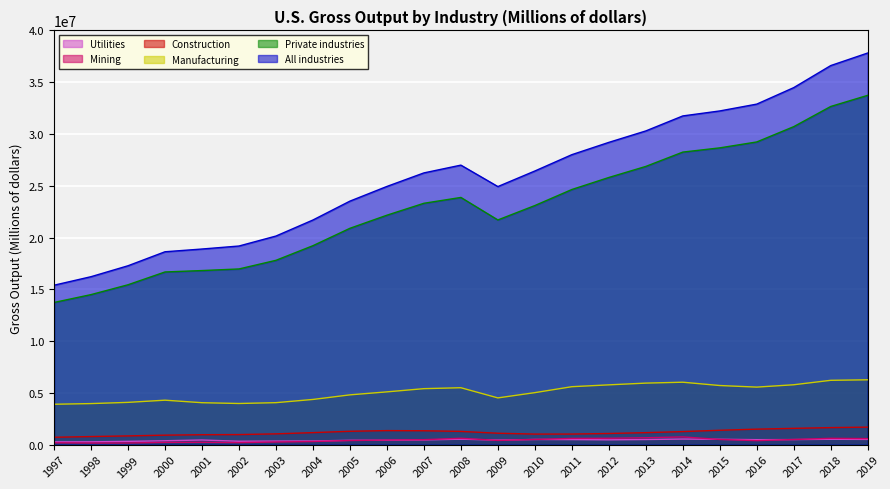

How many data points in Private industries are above 23087247?

11